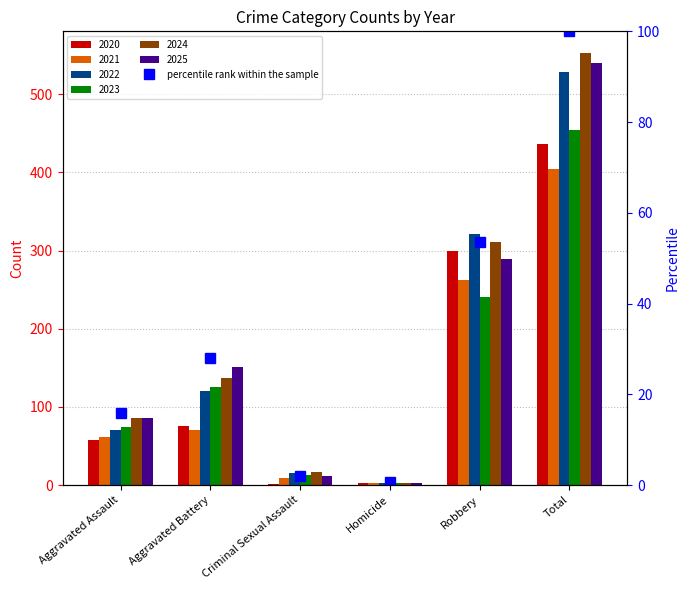

Between Total and Aggravated Battery, which is larger?

Total